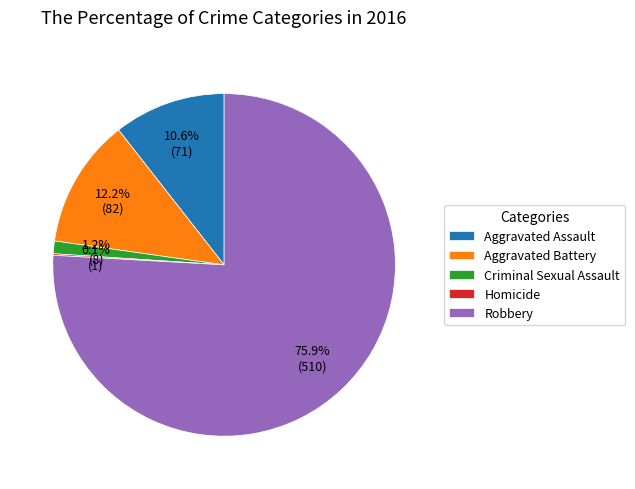

To the nearest percent, what portion does Criminal Sexual Assault represent?

1%